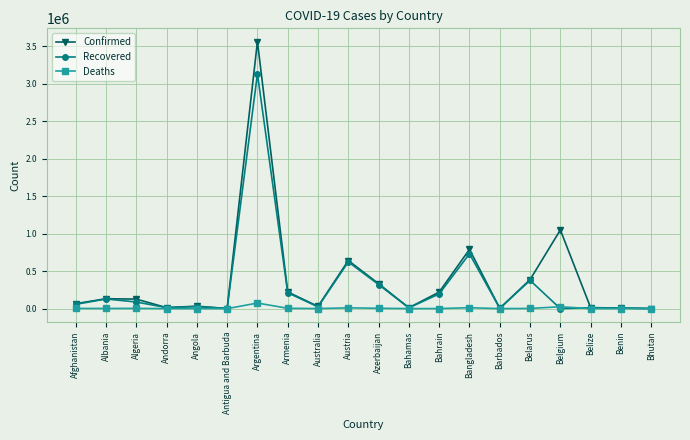

How many values in the Confirmed series are below 127107?

10